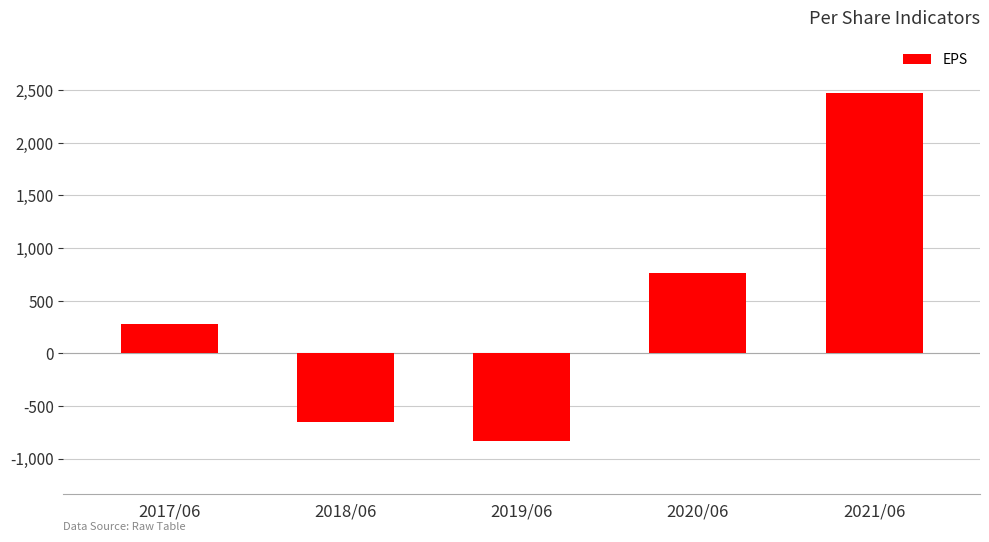

How many bars are there in total?

5